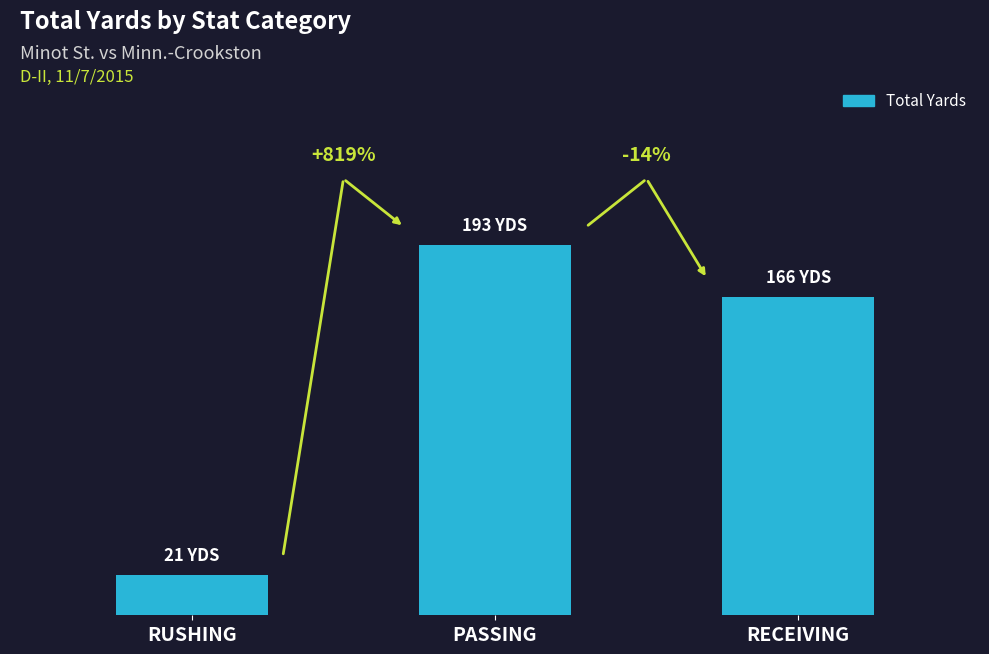

List the labels in order of value, largest first.

PASSING, RECEIVING, RUSHING